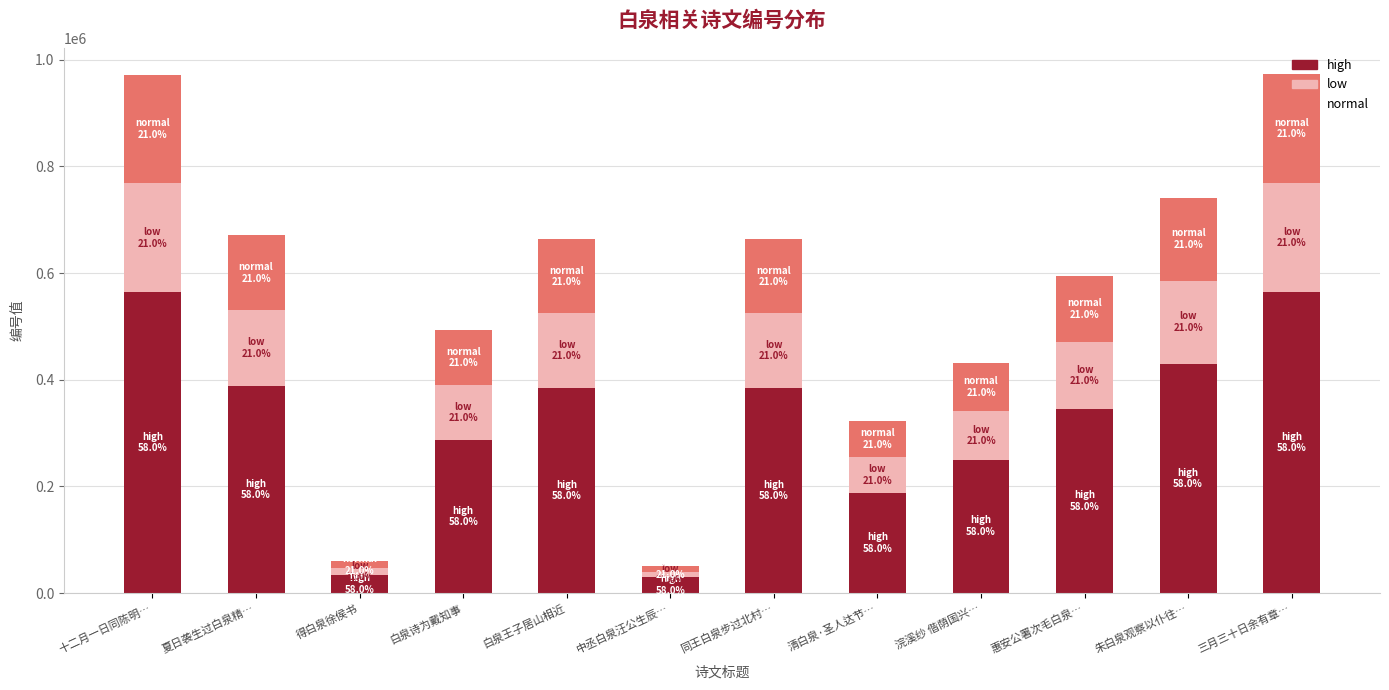

The high series shows 29194.3 at 中丞白泉汪公生辰…. True or false?

True